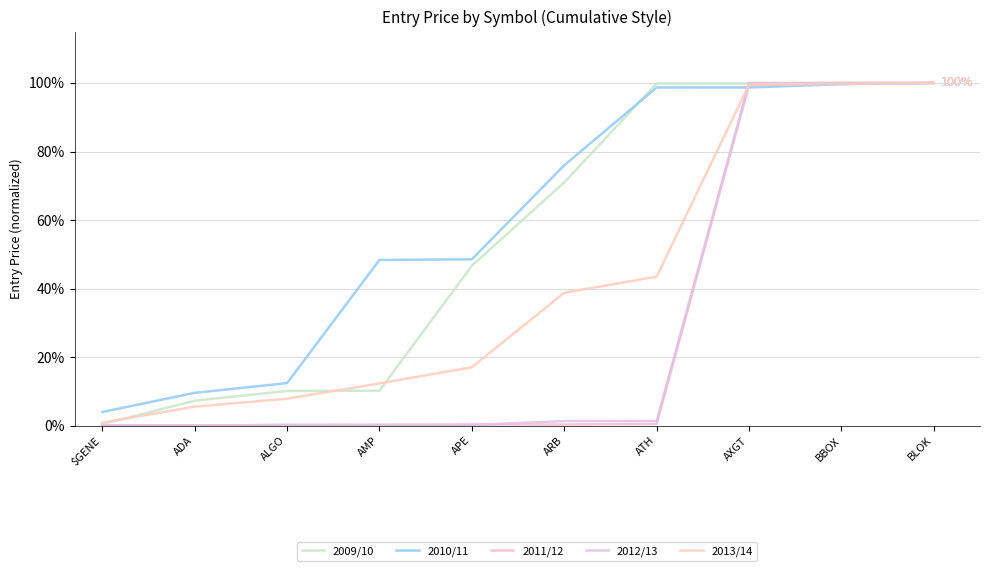

Does the chart have visible grid lines?

Yes